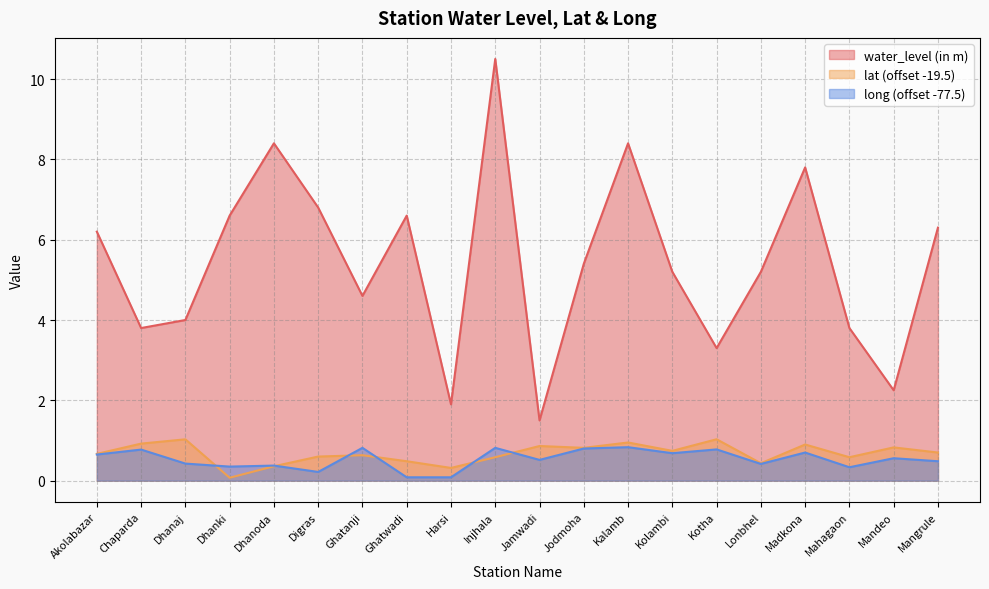

What is the label of the 4th point from the left?

Dhanki